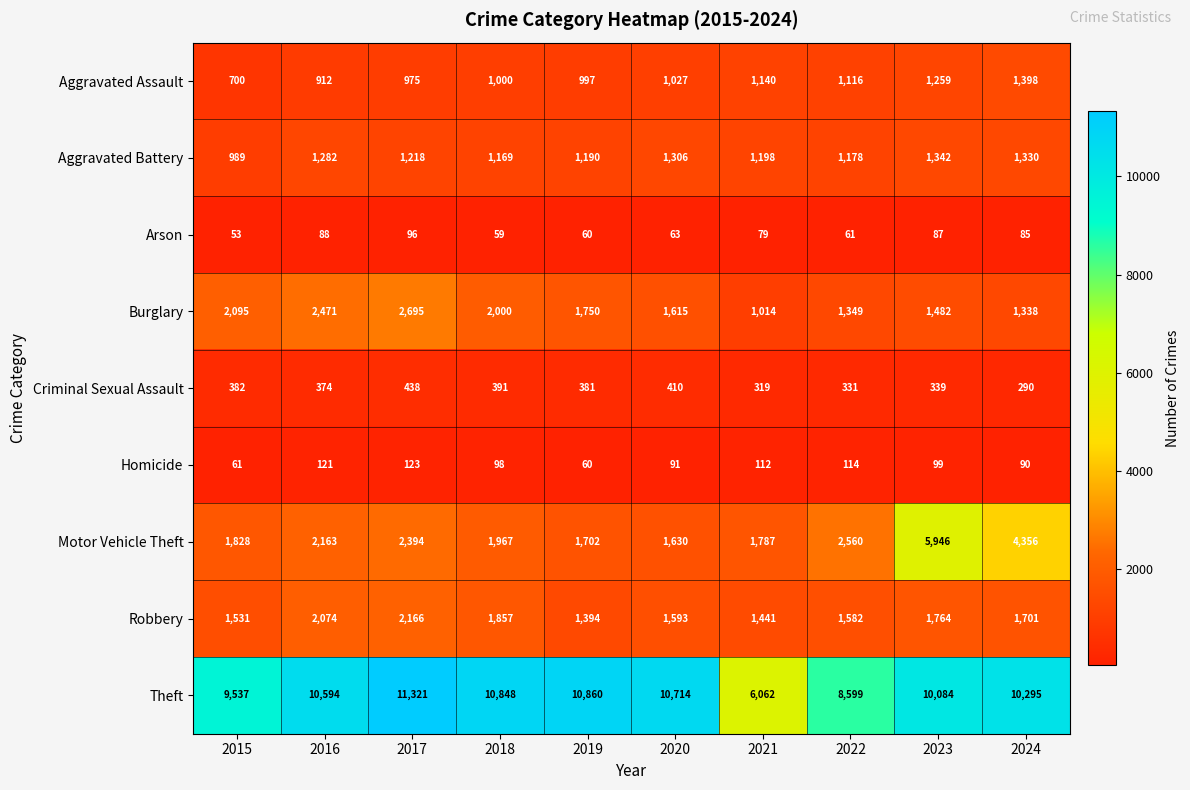

Where is Aggravated Battery nearest to the value 1165?

2018